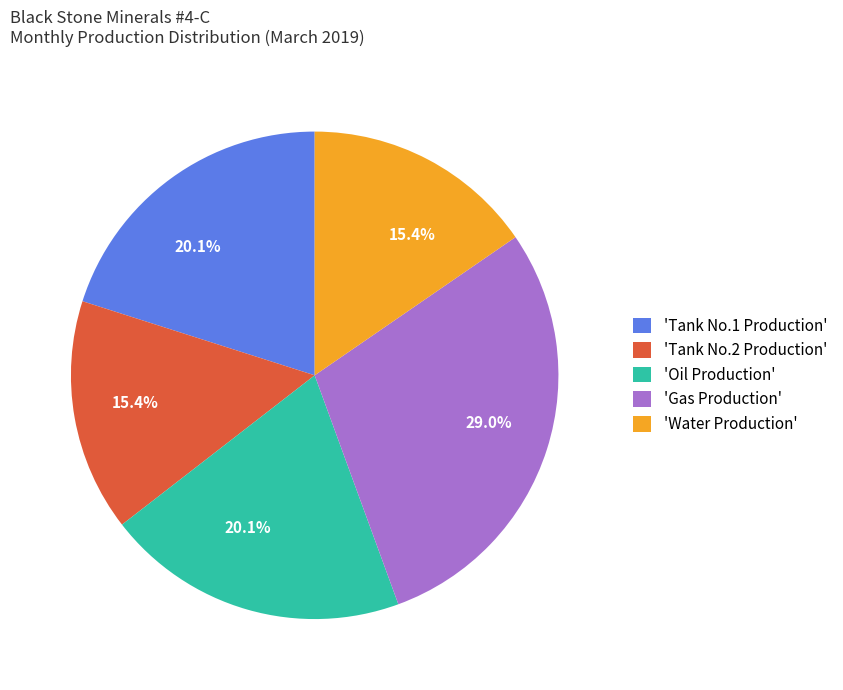

Count the number of slices in the pie.

5